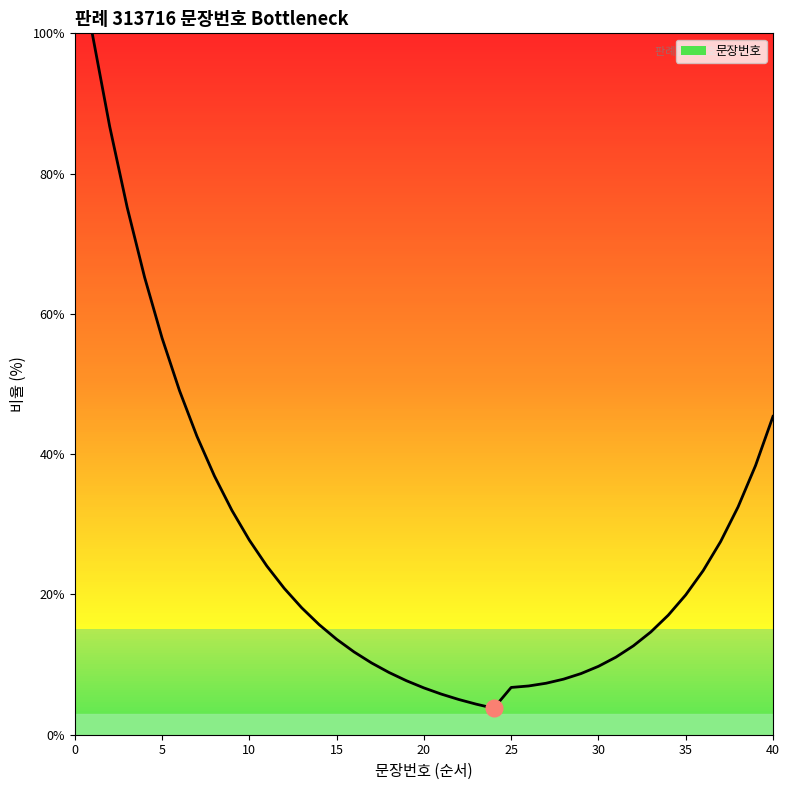

What is the minimum value shown in the chart?

3.8